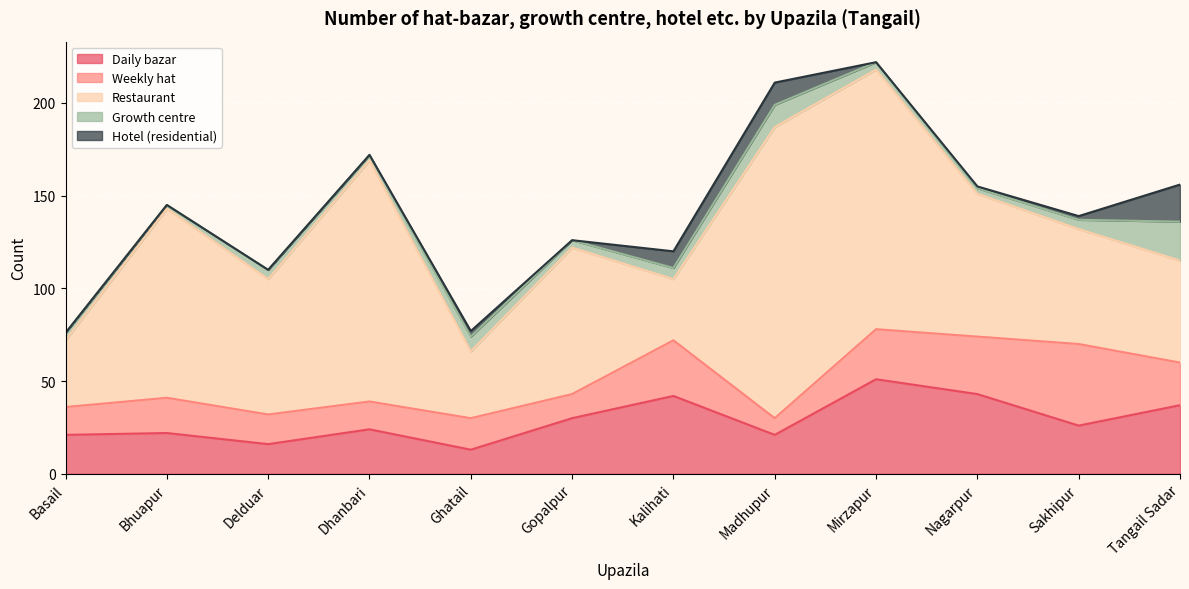

What is the minimum value for Daily bazar?

13